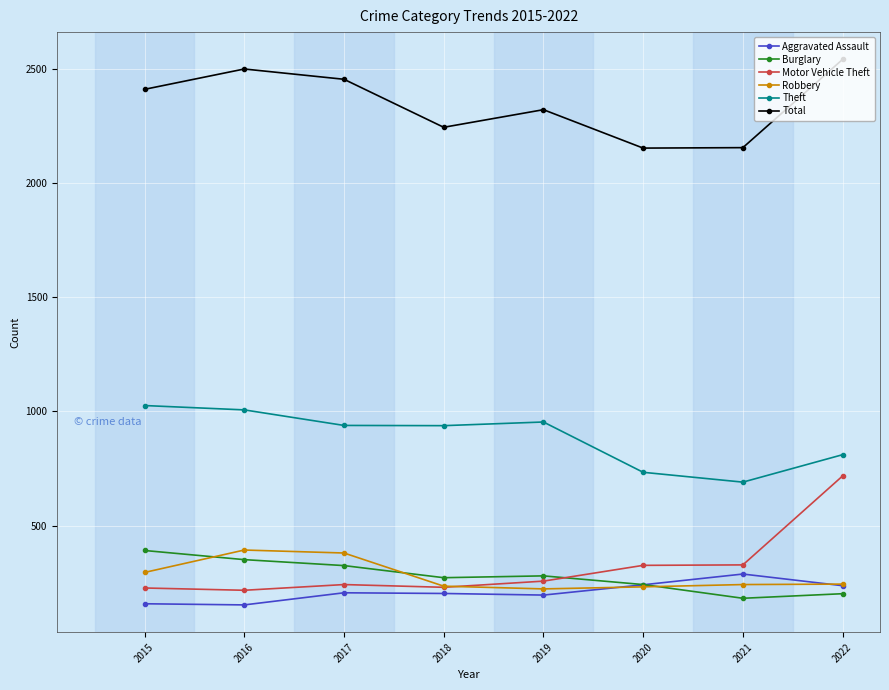

The Theft series shows 285 at 2018. True or false?

False